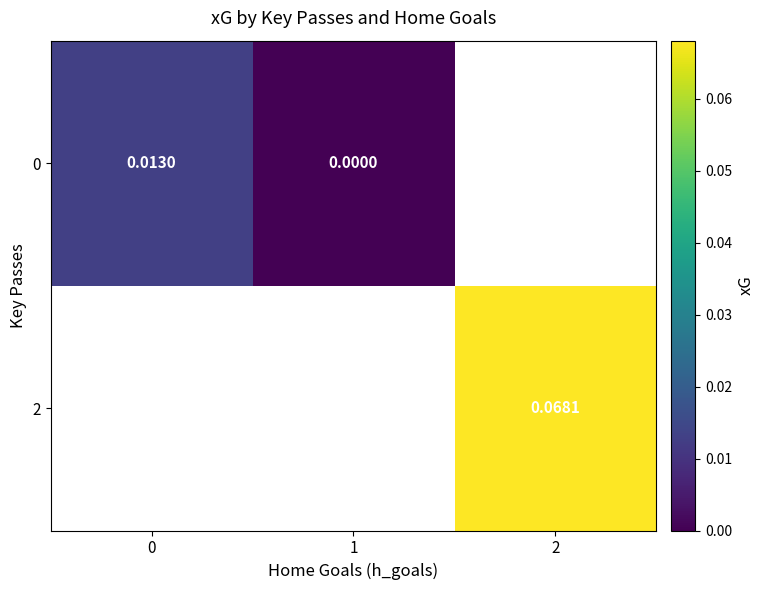

At which label does 0 reach its minimum?

1